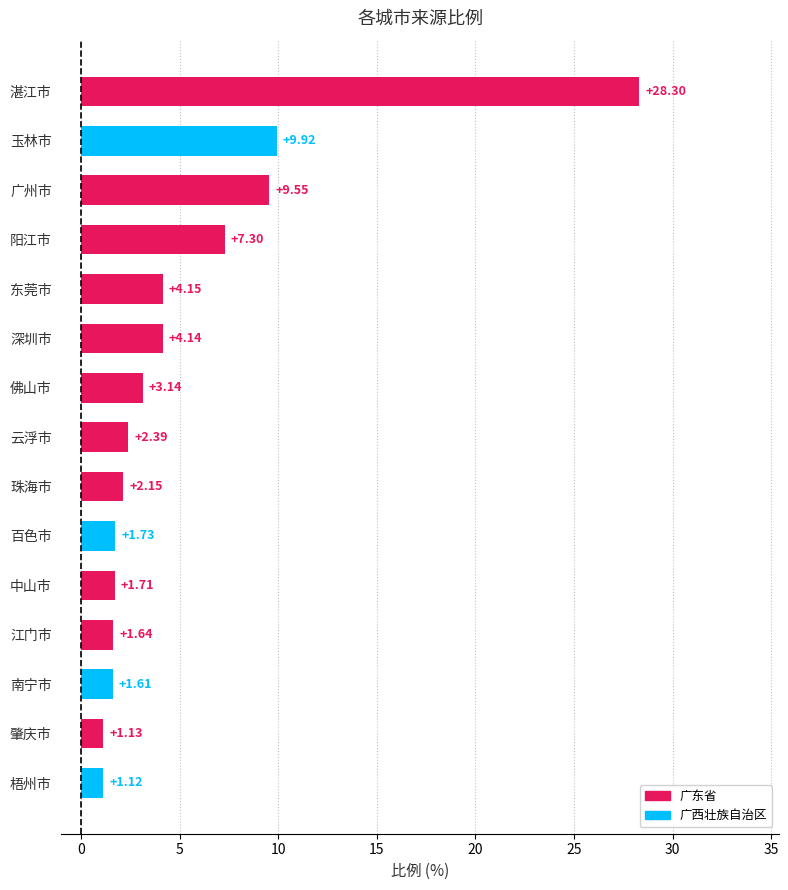

Between 中山市 and 东莞市, which is larger?

东莞市